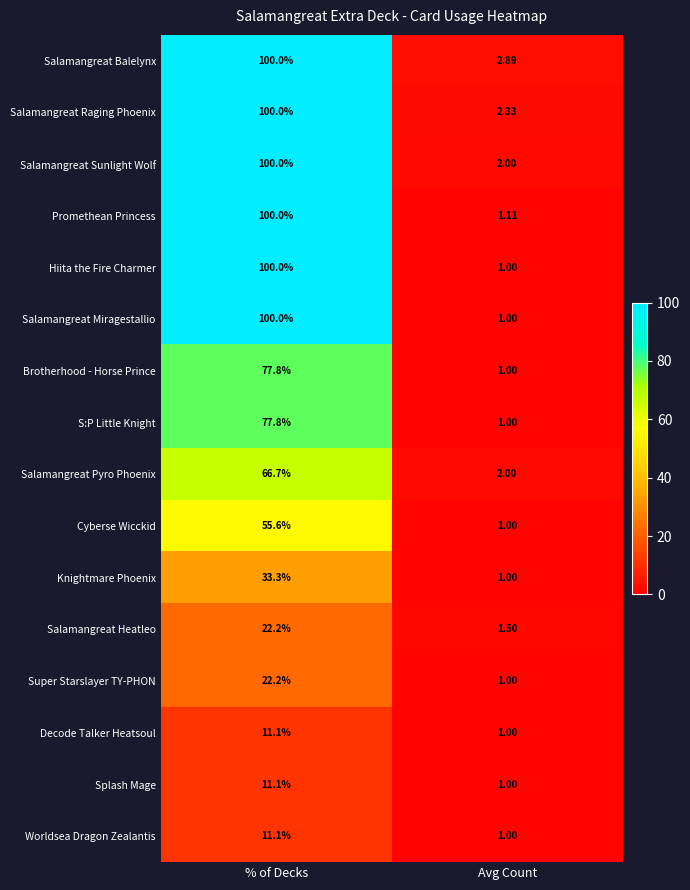

Rank the categories by Salamangreat Sunlight Wolf value from lowest to highest.

Avg Count, % of Decks